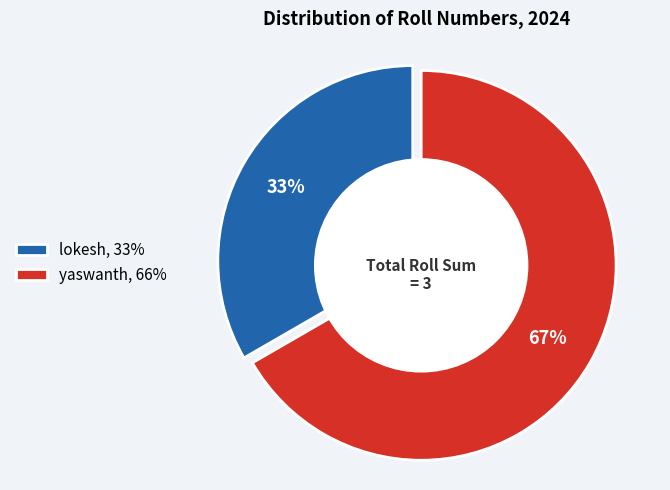

Which slice is the largest?

yaswanth